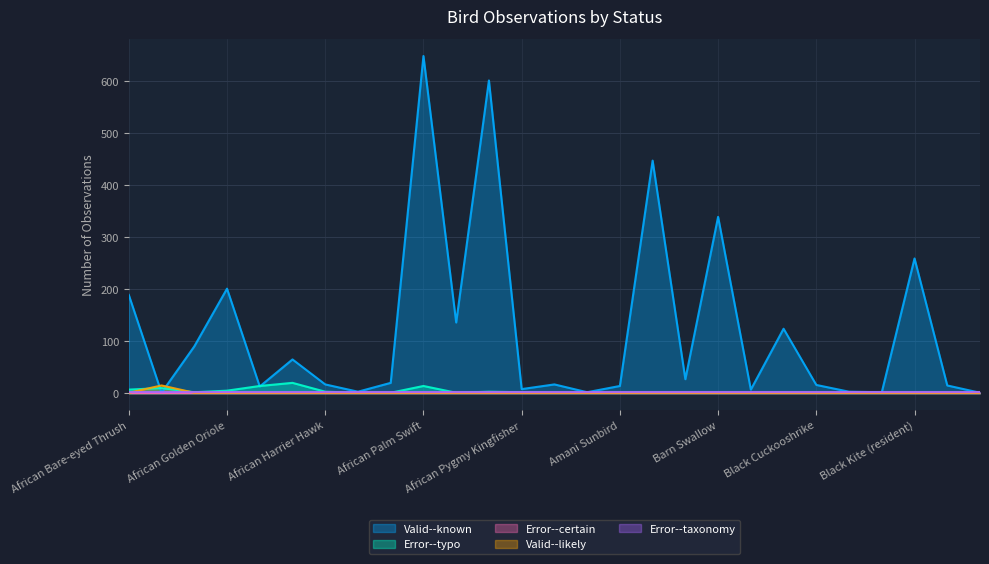

Which has a higher value, Alpine Swift or African Bare-eyed Thrush?

African Bare-eyed Thrush